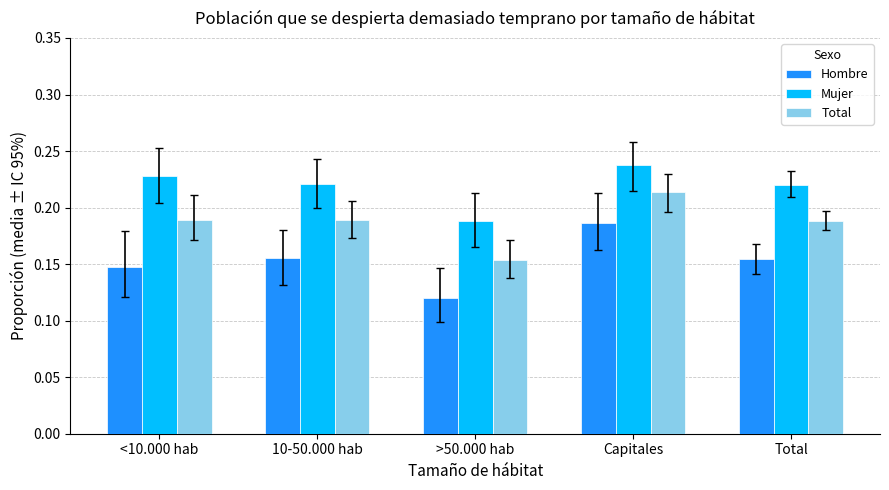

Is the value of Hombre at Total greater than the value of Total at <10.000 hab?

No